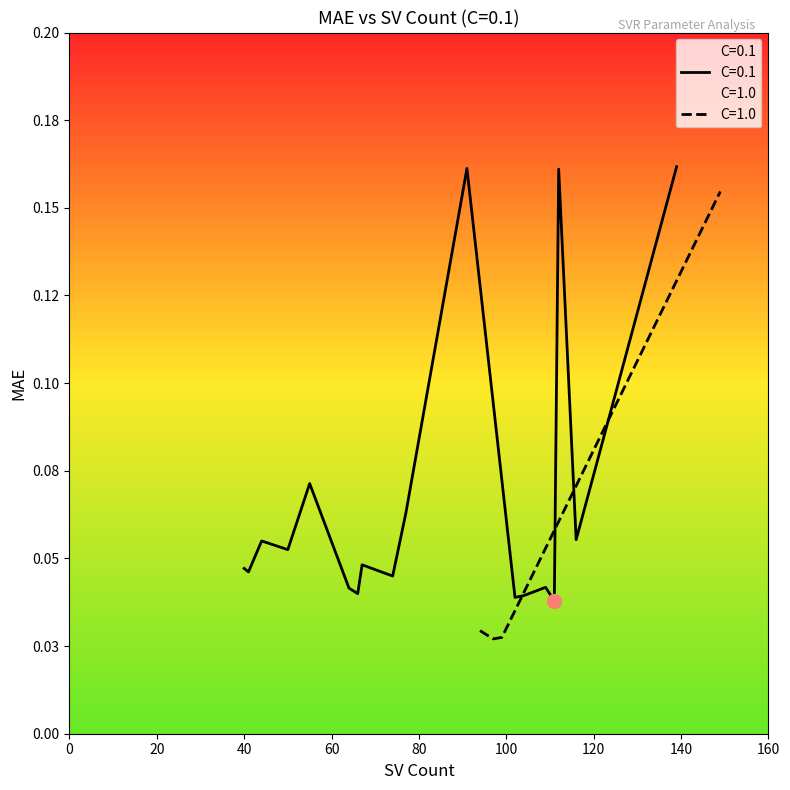

What is the sum of all C=0.1 values?

1.2